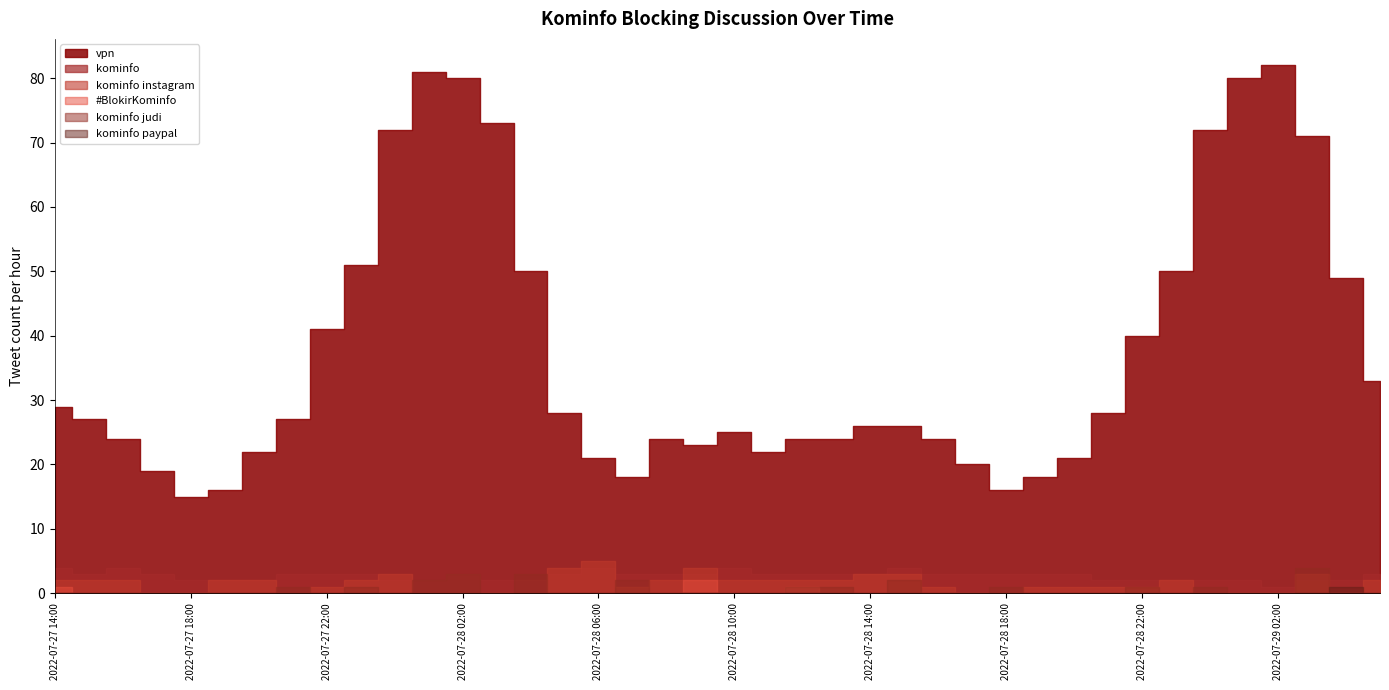

What are all the series names shown in the legend?

#BlokirKominfo, kominfo, vpn, kominfo paypal, kominfo instagram, kominfo judi